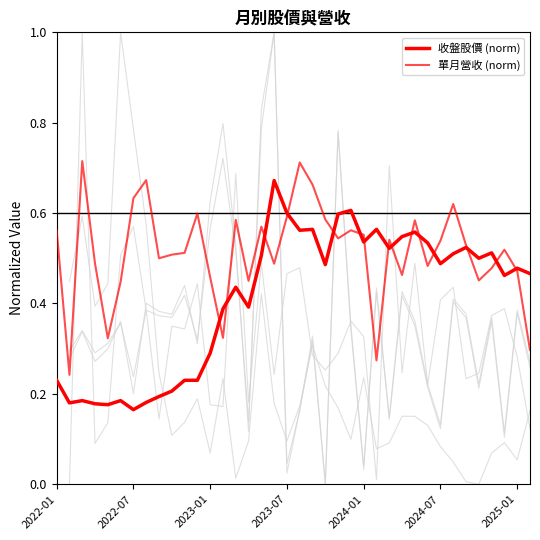

Between 2023-07 and 2023-12, which series saw the biggest shift?

單月營收 (億)